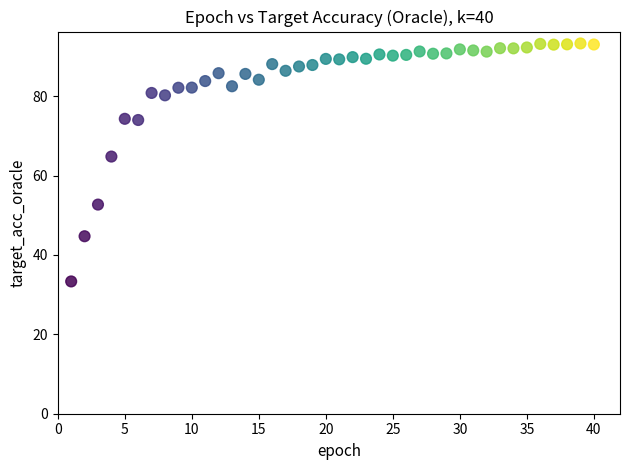

What is the range of X values (max minus min)?

39.0